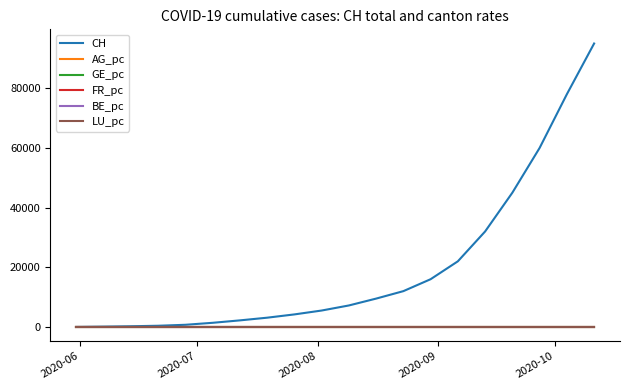

Does the chart have visible grid lines?

No